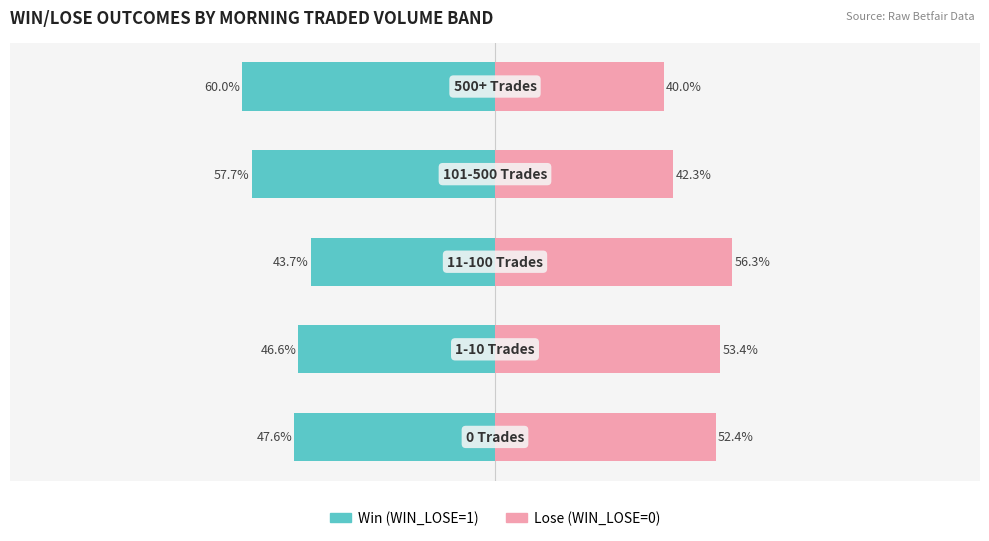

List the labels in order of Lose (WIN_LOSE=0) value, smallest first.

4, 3, 0, 1, 2